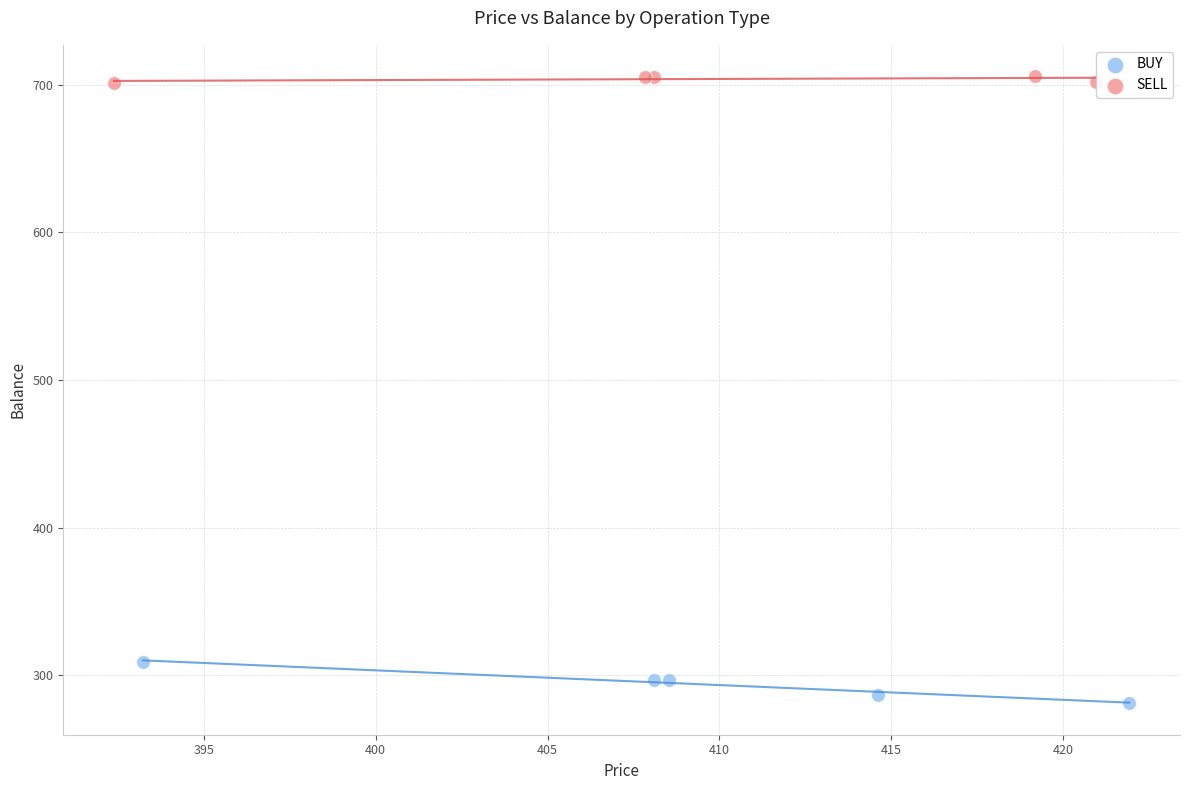

Which series contains the lowest Y value?

BUY